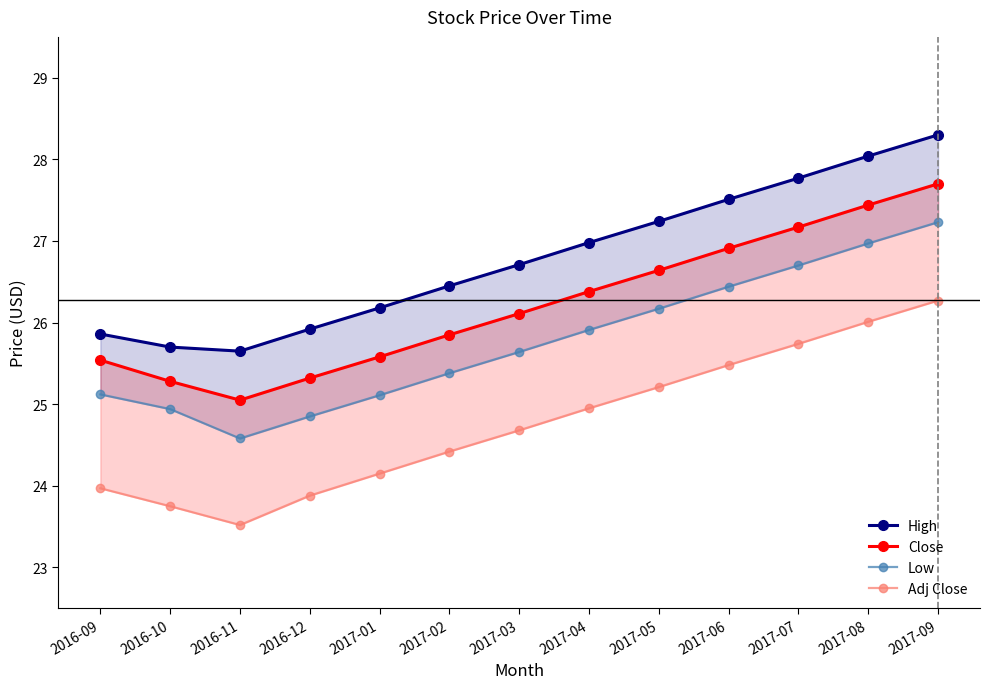

How many data points does each series have?

13